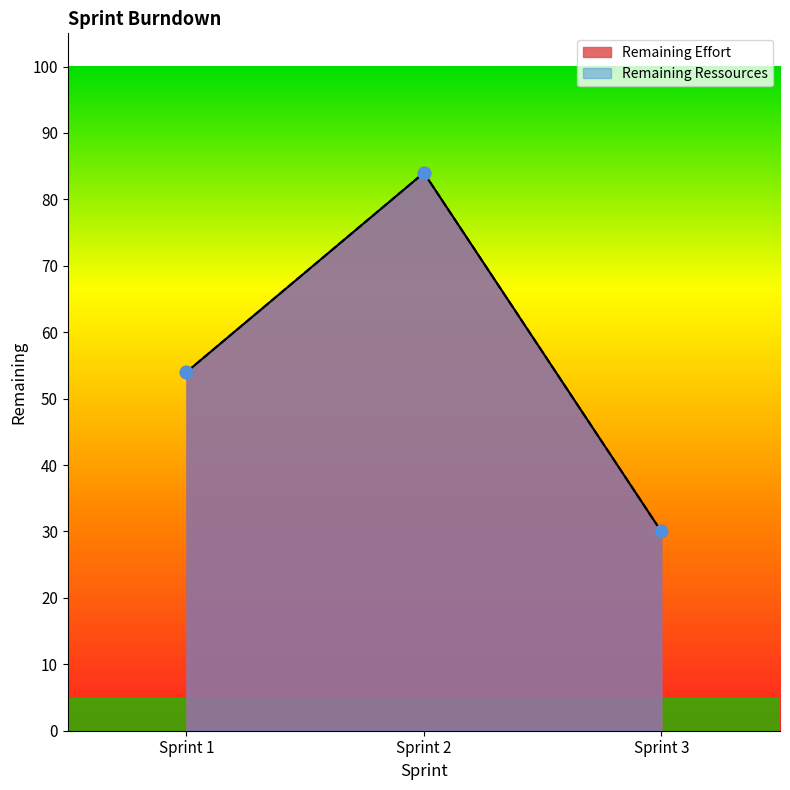

What are all the series names shown in the legend?

Remaining Effort, Remaining Ressources